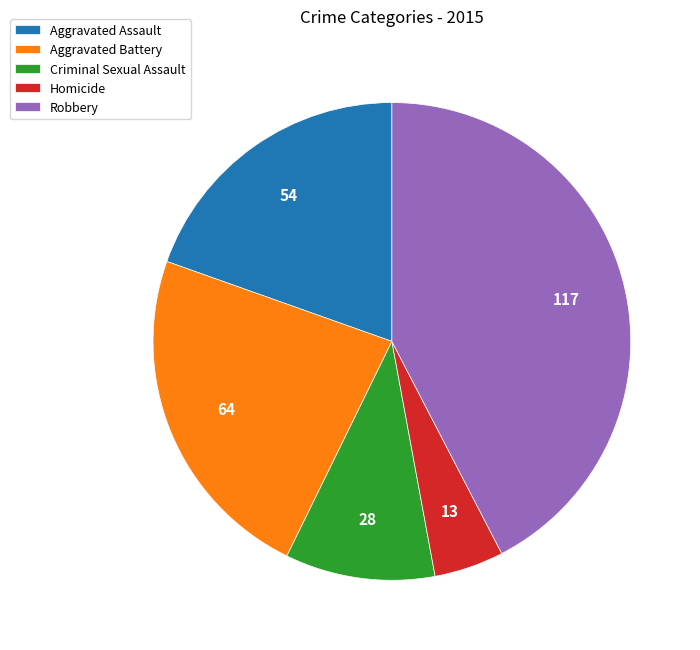

How many segments does this pie chart have?

5